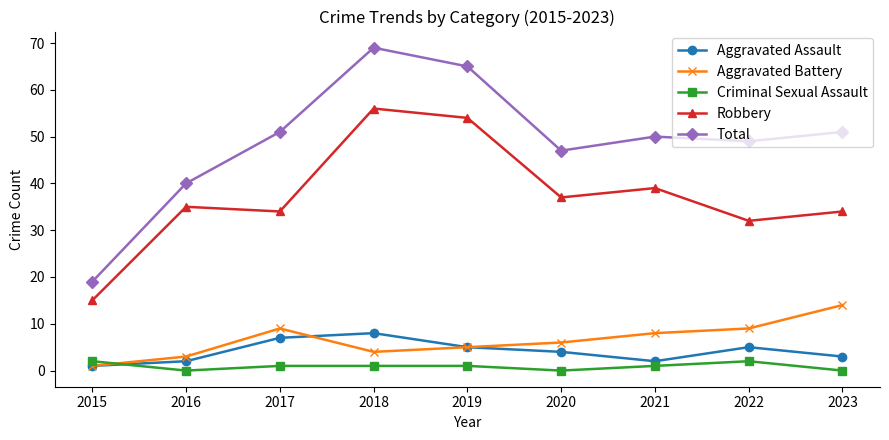

Is this an area chart (filled region under the line)?

No